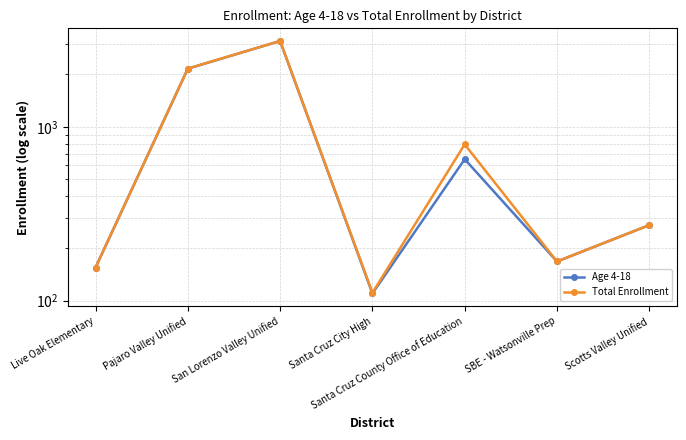

What is the sum of the Age 4-18 values at Santa Cruz City High and Pajaro Valley Unified?

2268